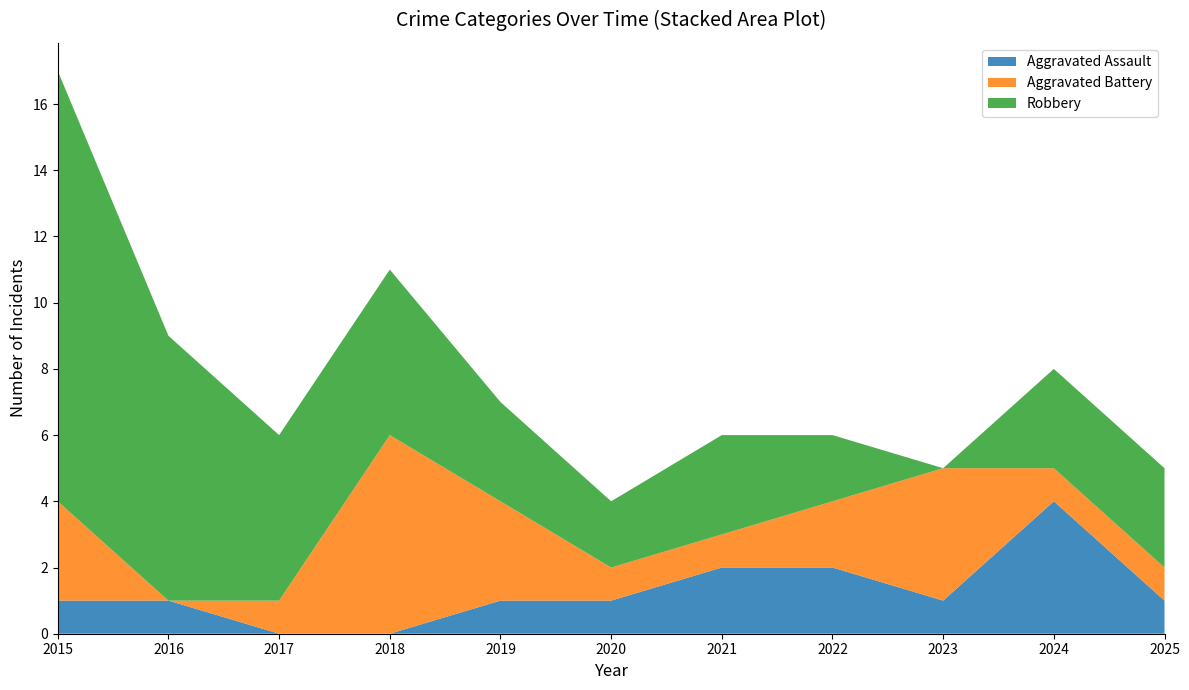

Reading right to left, list all the values displayed in this chart.

Aggravated Assault: 1	4	1	2	2	1	1	0	0	1	1
Aggravated Battery: 1	1	4	2	1	1	3	6	1	0	3
Robbery: 3	3	0	2	3	2	3	5	5	8	13